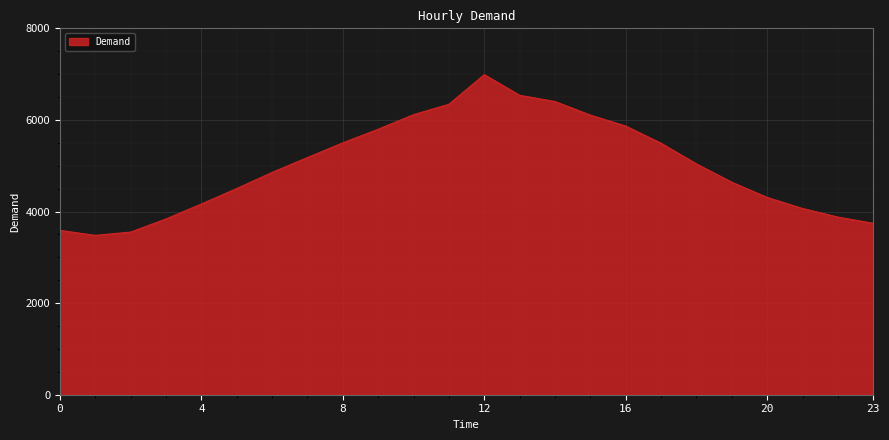

What is the greatest value displayed?

6989